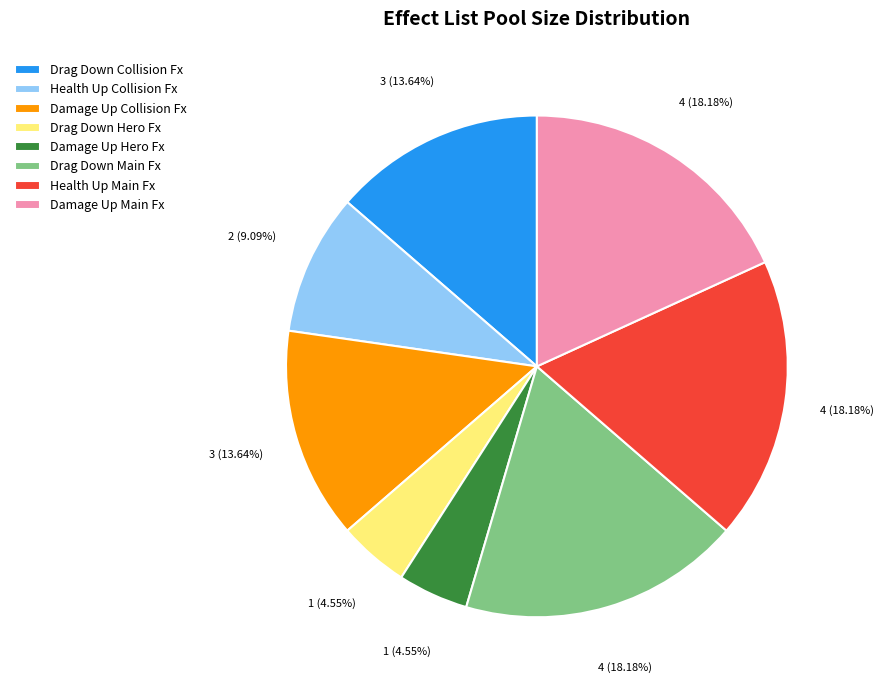

Is there any slice that represents more than half of the pie?

No